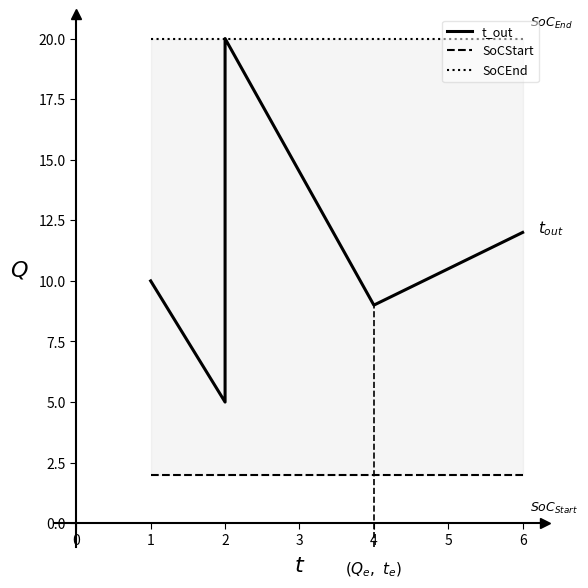

Which series has the widest spread of values?

t_out